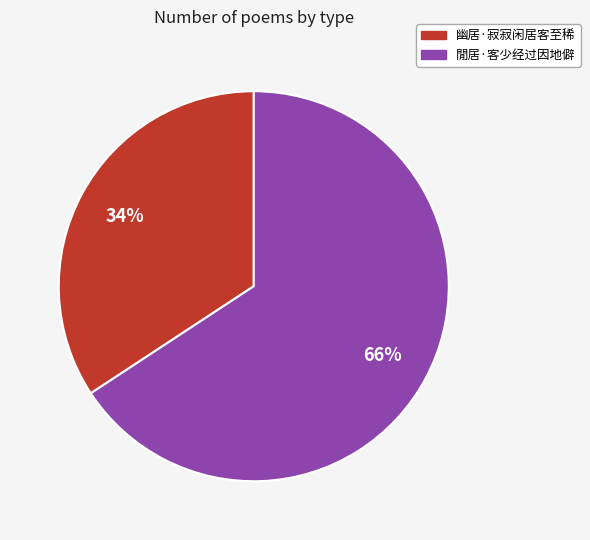

Which slice is the smallest?

幽居·寂寂闲居客至稀